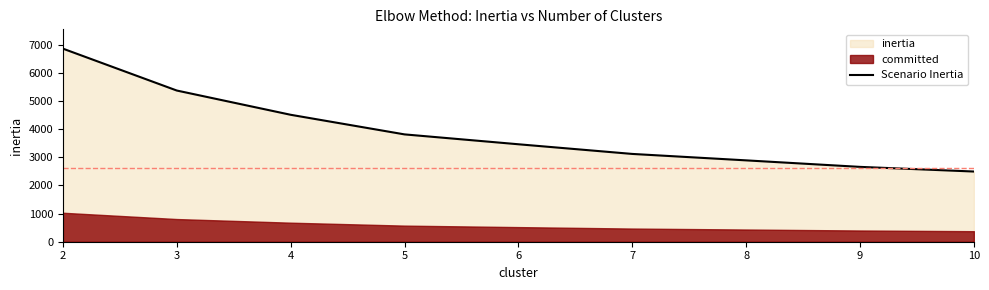

What is the maximum value shown in the chart?

6866.6